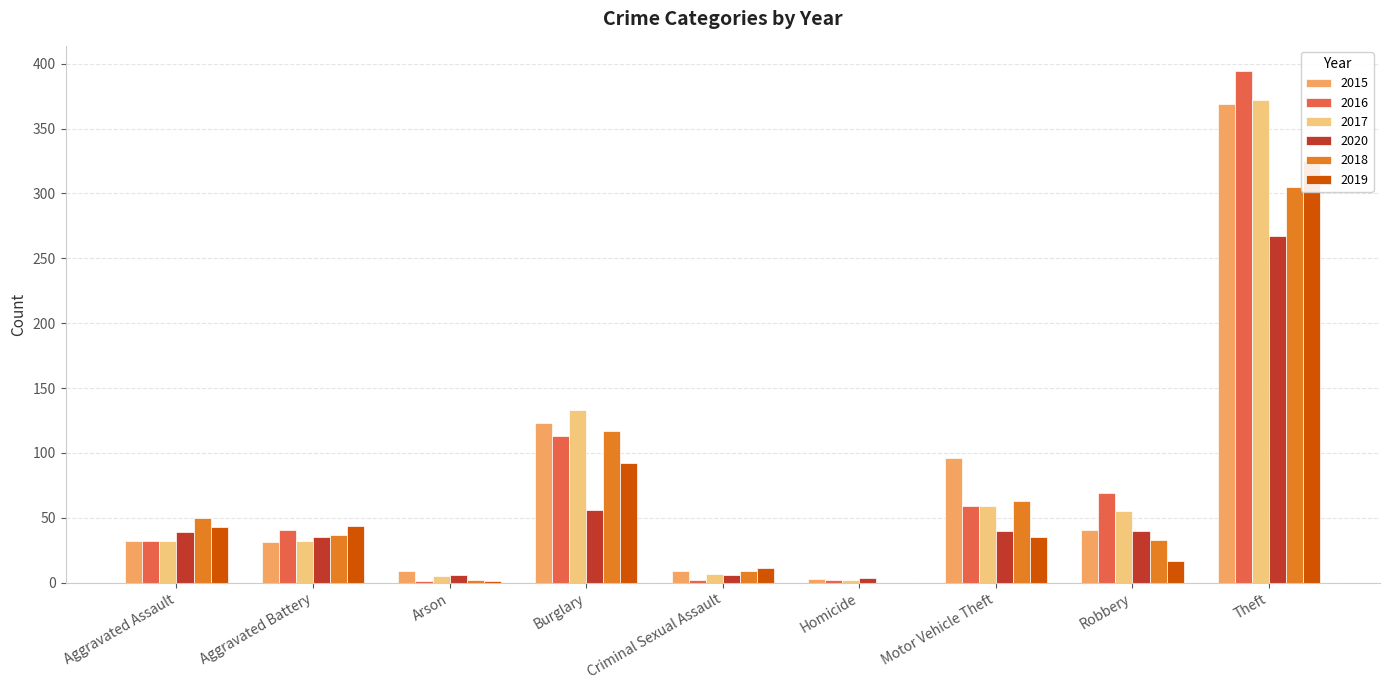

The value of 2018 at Motor Vehicle Theft is 63. True or false?

True